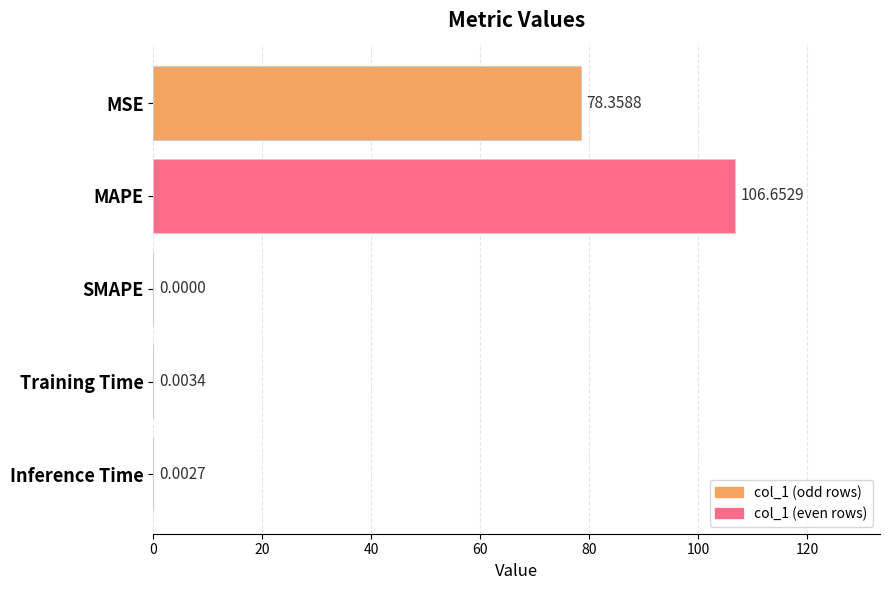

What is the sum of all values?

185.0